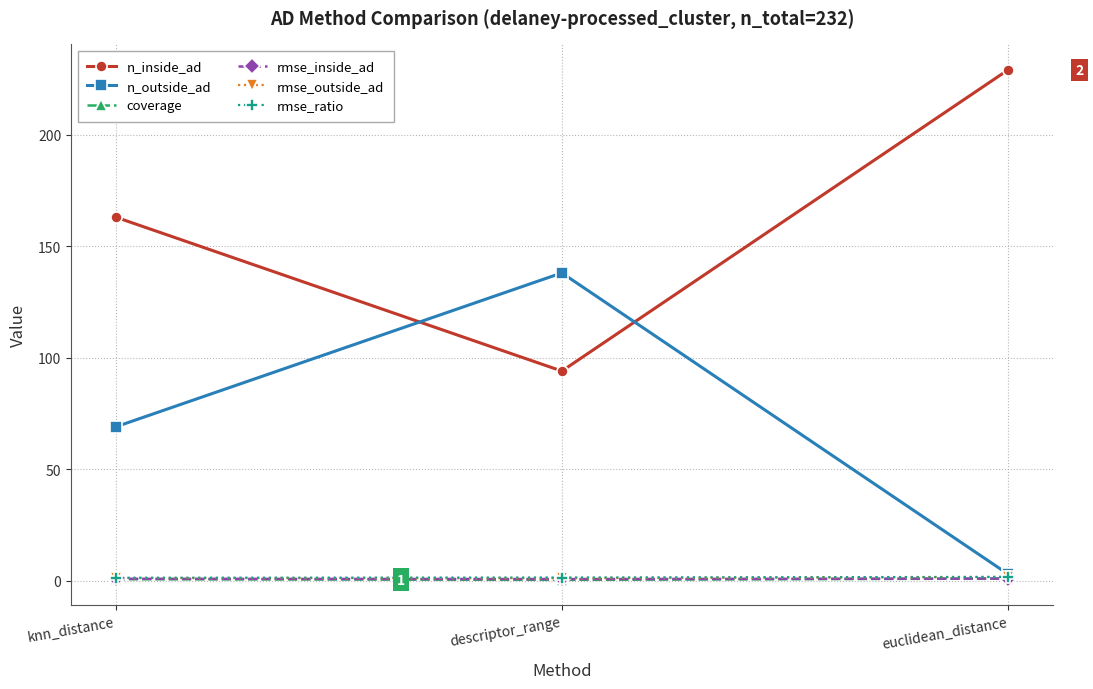

True or false: n_inside_ad has a value of 229.0 at euclidean_distance.

True